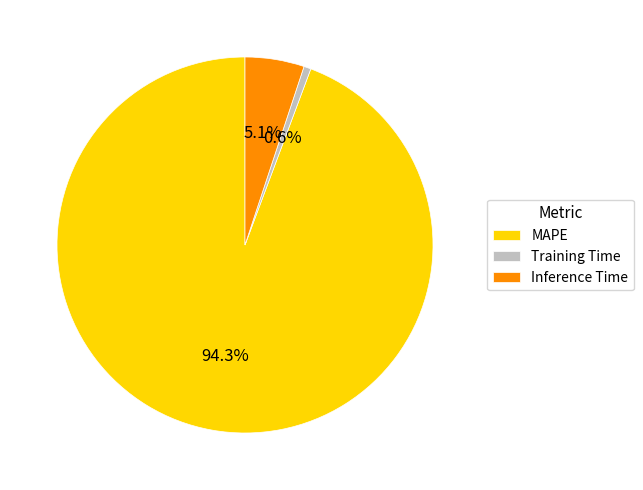

How many slices are in this pie chart?

3